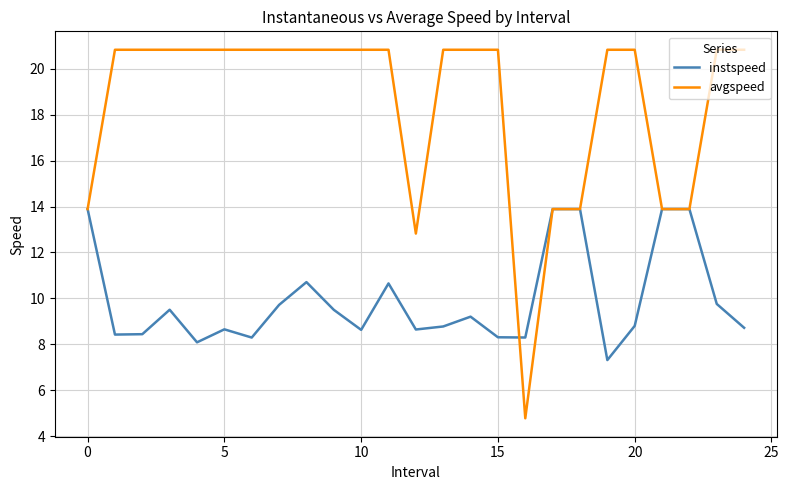

What is the maximum value shown in the chart?

20.8